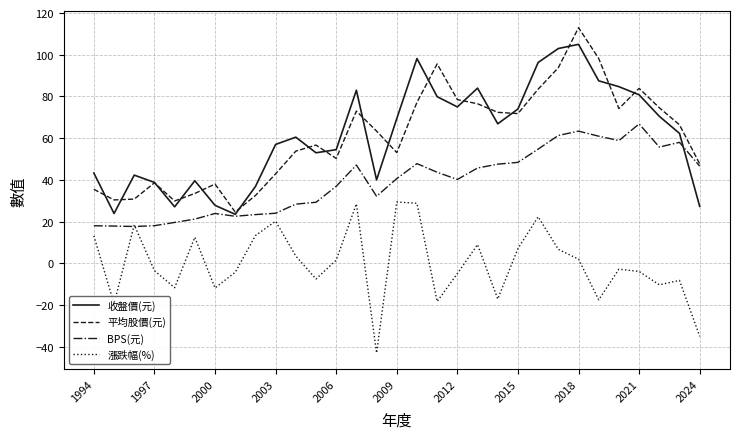

True or false: 漲跌幅(%) and 收盤價(元) cross at least once.

False